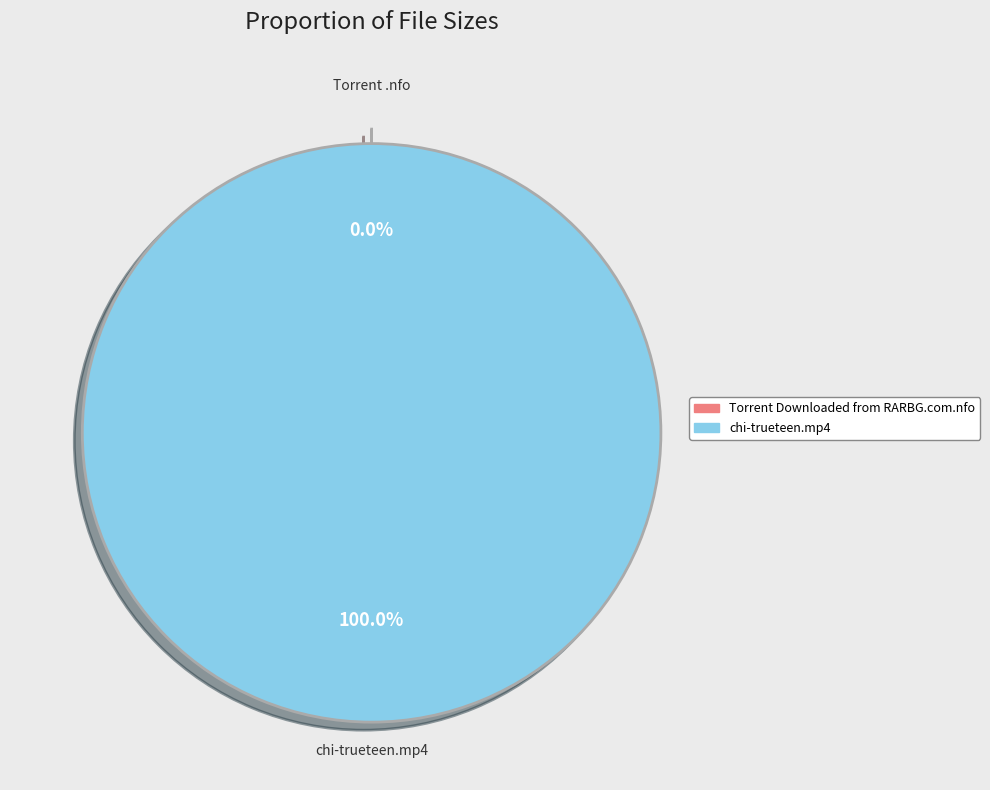

Is there any slice that represents more than half of the pie?

Yes